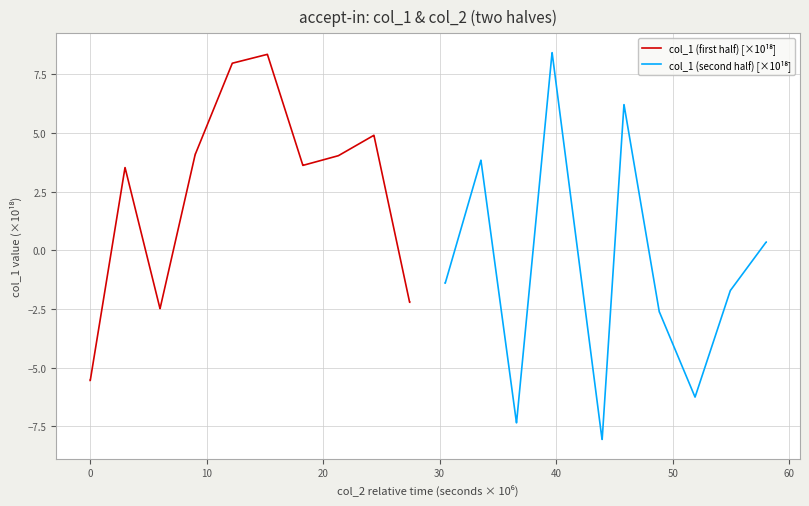

What is the difference between the maximum and second lowest values in the col_1 (first half) [×10¹⁸] series?

13.9